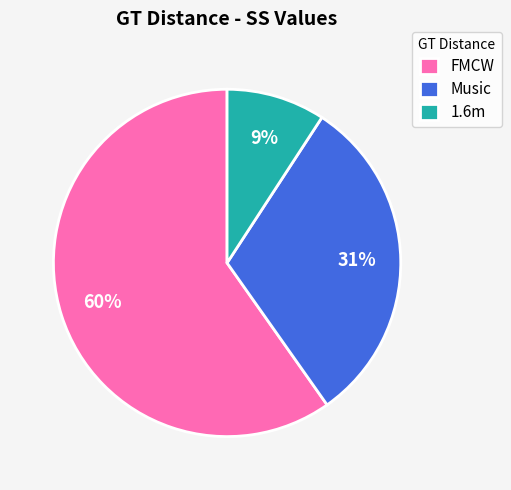

The FMCW slice represents 60% of the pie. True or false?

True